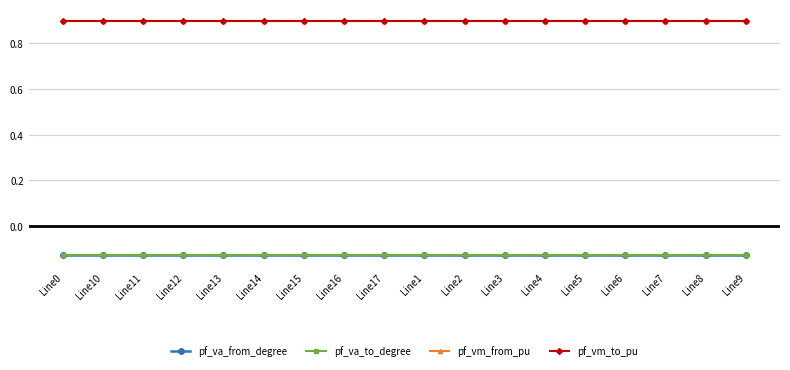

How many lines are shown in the chart?

4